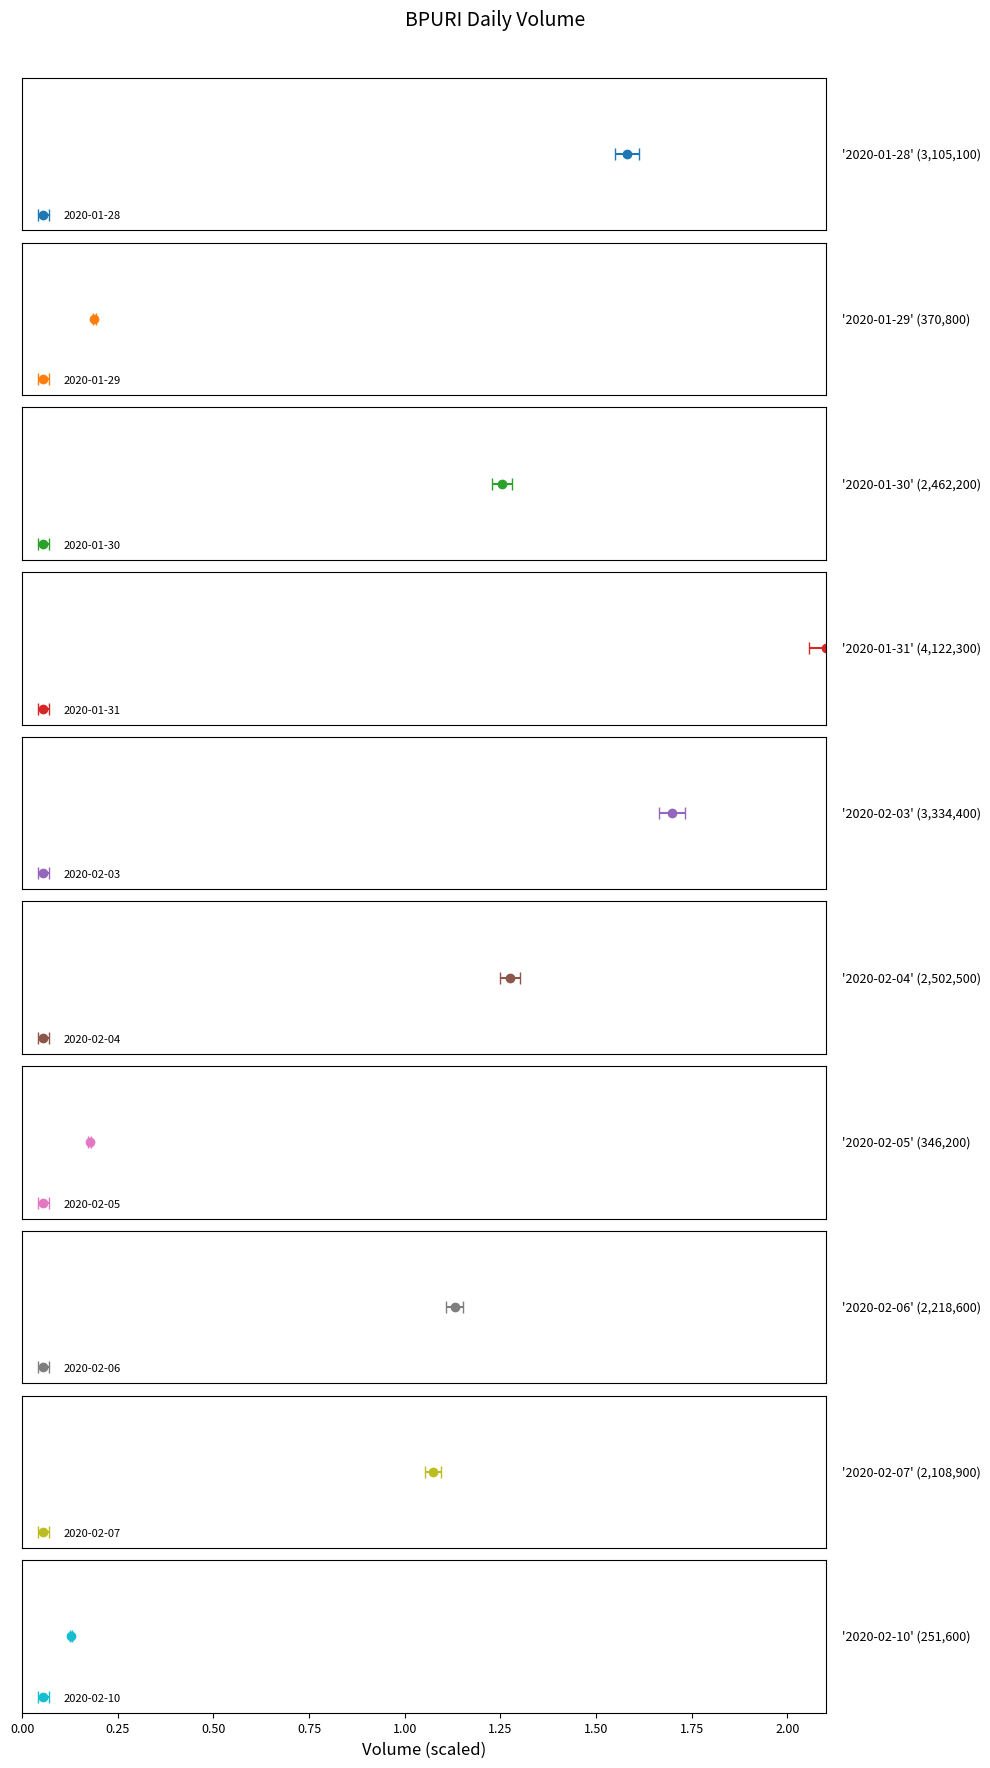

At which label is the value closest to 2186950?

2020-02-06